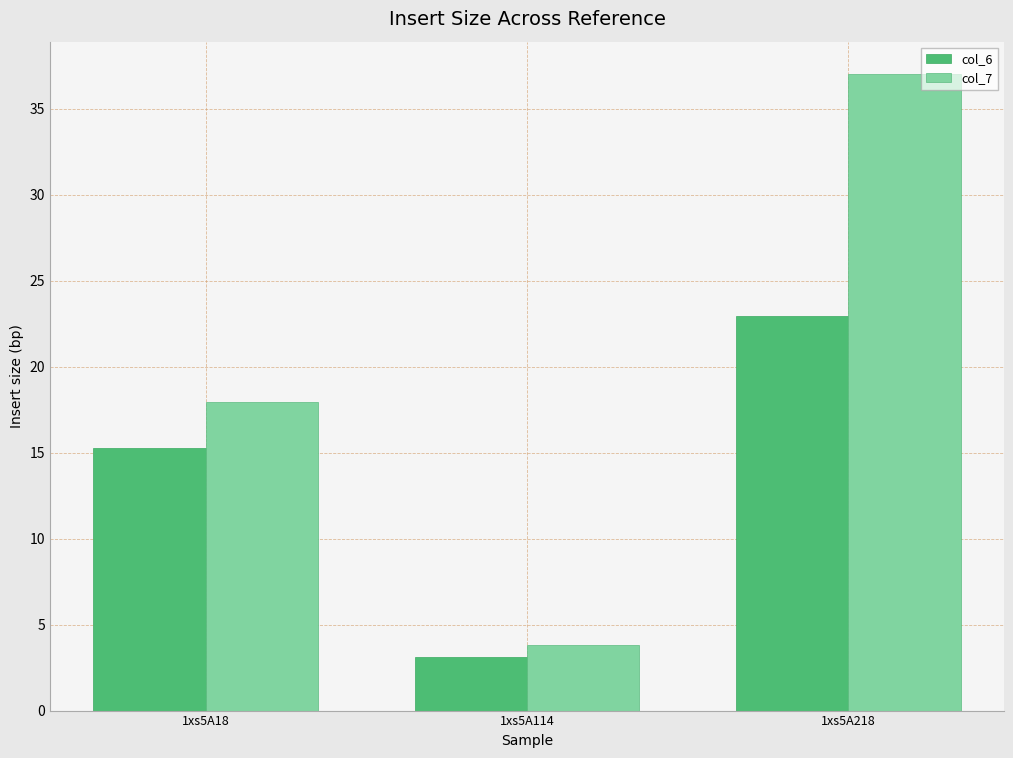

What is the value of the col_6 bar at the 3rd from the left?

22.9